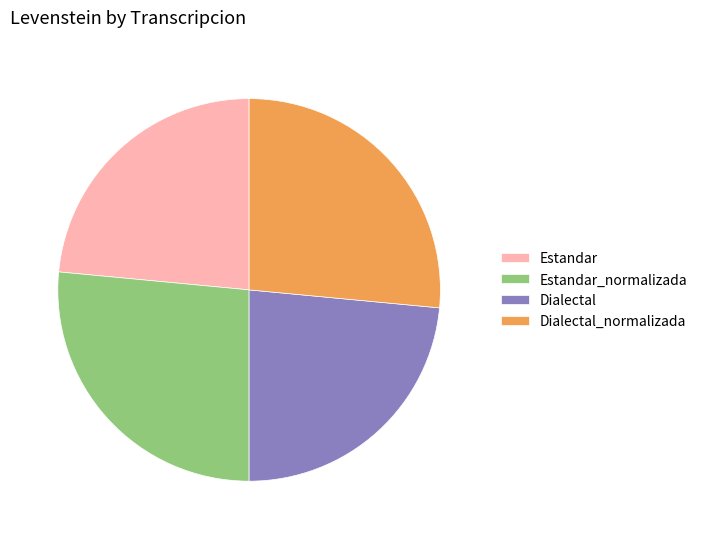

Approximately how many times larger is the value at Estandar compared to Dialectal?

1.0